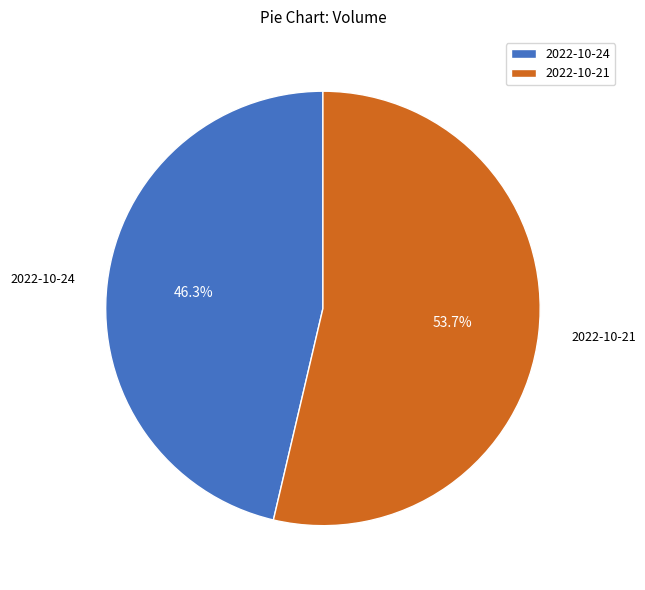

Is it true that 2022-10-24 is 41% of the pie?

False